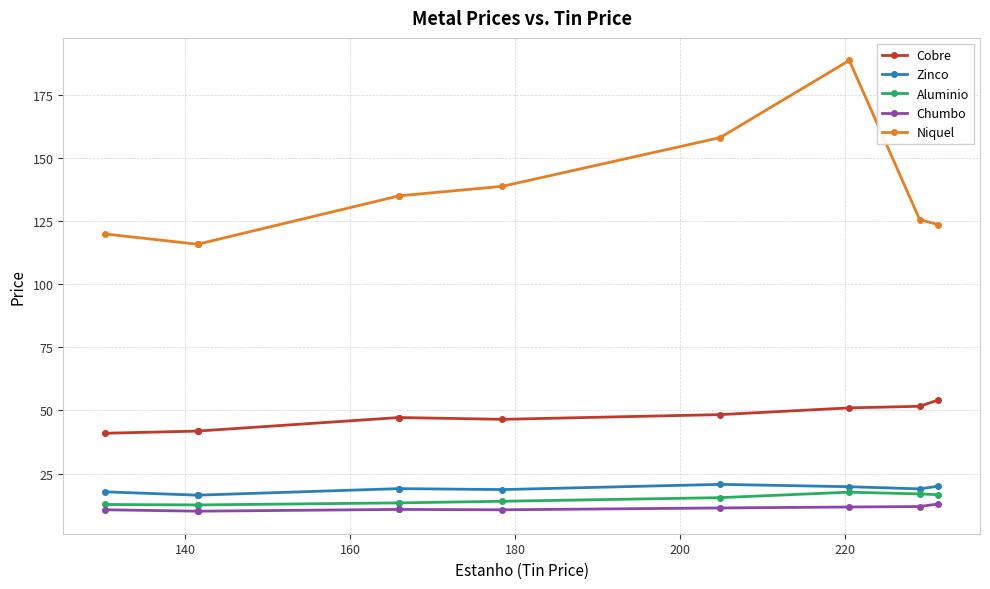

What position from the left is 140?

2